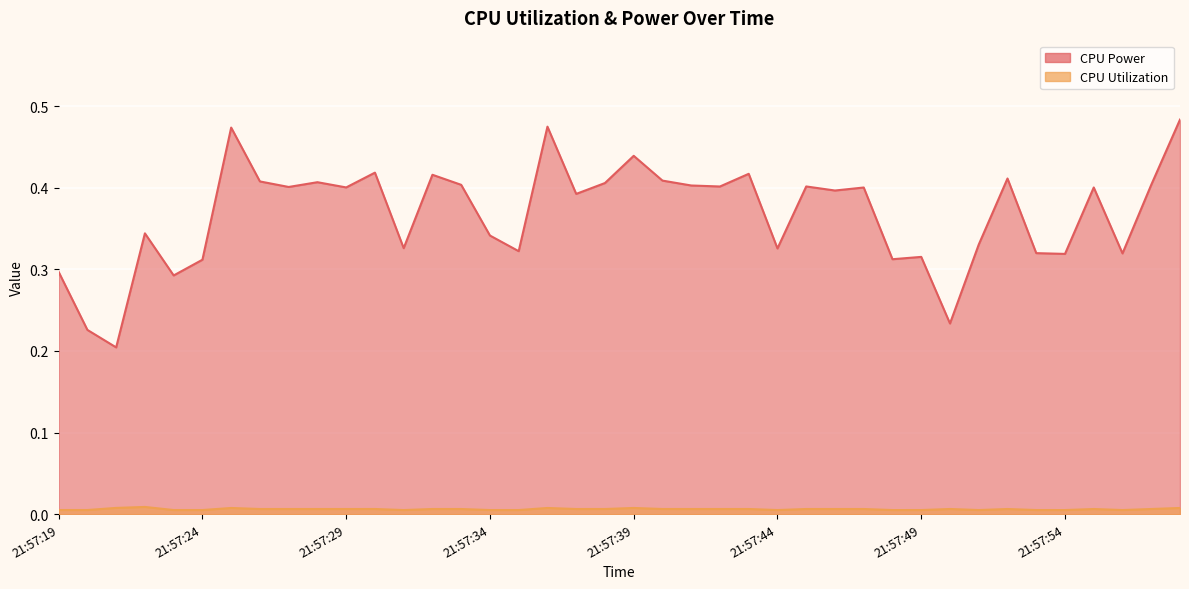

Reading left to right, extract all data points from this chart.

CPU Power: 21:57:19=0.3	21:57:20=0.2	21:57:21=0.2	21:57:22=0.3	21:57:23=0.3	21:57:24=0.3	21:57:25=0.5	21:57:26=0.4	21:57:27=0.4	21:57:28=0.4	21:57:29=0.4	21:57:30=0.4	21:57:31=0.3	21:57:32=0.4	21:57:33=0.4	21:57:34=0.3	21:57:35=0.3	21:57:36=0.5	21:57:37=0.4	21:57:38=0.4	21:57:39=0.4	21:57:40=0.4	21:57:41=0.4	21:57:42=0.4	21:57:43=0.4	21:57:44=0.3	21:57:45=0.4	21:57:46=0.4	21:57:47=0.4	21:57:48=0.3	21:57:49=0.3	21:57:50=0.2	21:57:51=0.3	21:57:52=0.4	21:57:53=0.3	21:57:54=0.3	21:57:55=0.4	21:57:56=0.3	21:57:57=0.4	21:57:58=0.5
CPU Utilization: 21:57:19=0.0	21:57:20=0.0	21:57:21=0.0	21:57:22=0.0	21:57:23=0.0	21:57:24=0.0	21:57:25=0.0	21:57:26=0.0	21:57:27=0.0	21:57:28=0.0	21:57:29=0.0	21:57:30=0.0	21:57:31=0.0	21:57:32=0.0	21:57:33=0.0	21:57:34=0.0	21:57:35=0.0	21:57:36=0.0	21:57:37=0.0	21:57:38=0.0	21:57:39=0.0	21:57:40=0.0	21:57:41=0.0	21:57:42=0.0	21:57:43=0.0	21:57:44=0.0	21:57:45=0.0	21:57:46=0.0	21:57:47=0.0	21:57:48=0.0	21:57:49=0.0	21:57:50=0.0	21:57:51=0.0	21:57:52=0.0	21:57:53=0.0	21:57:54=0.0	21:57:55=0.0	21:57:56=0.0	21:57:57=0.0	21:57:58=0.0